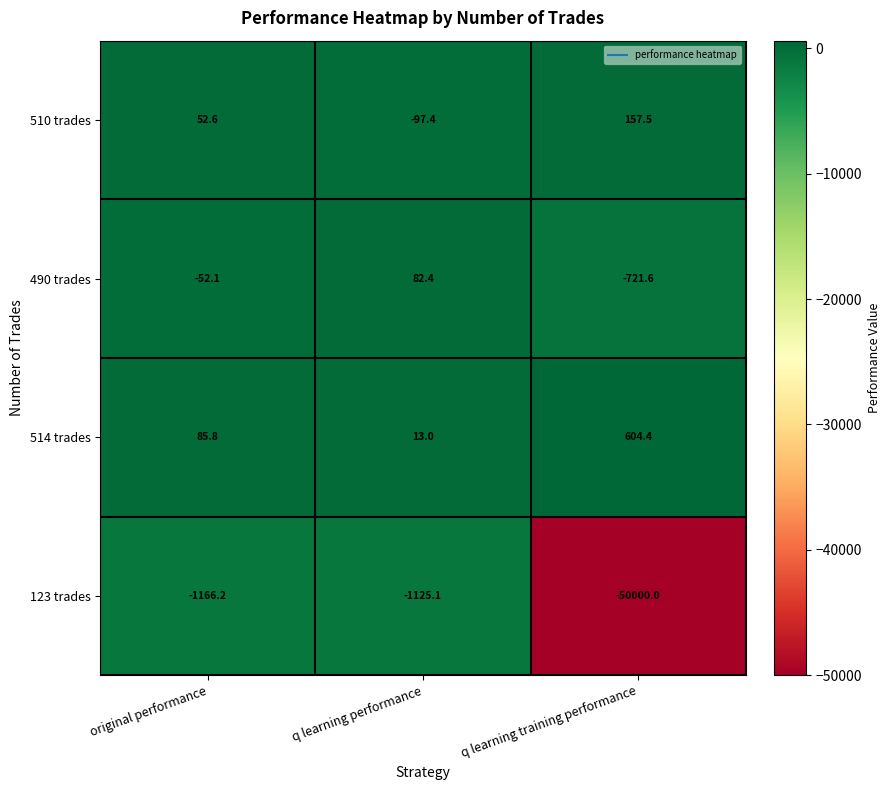

List the series in order of their peak value, highest first.

514 trades, 510 trades, 490 trades, 123 trades